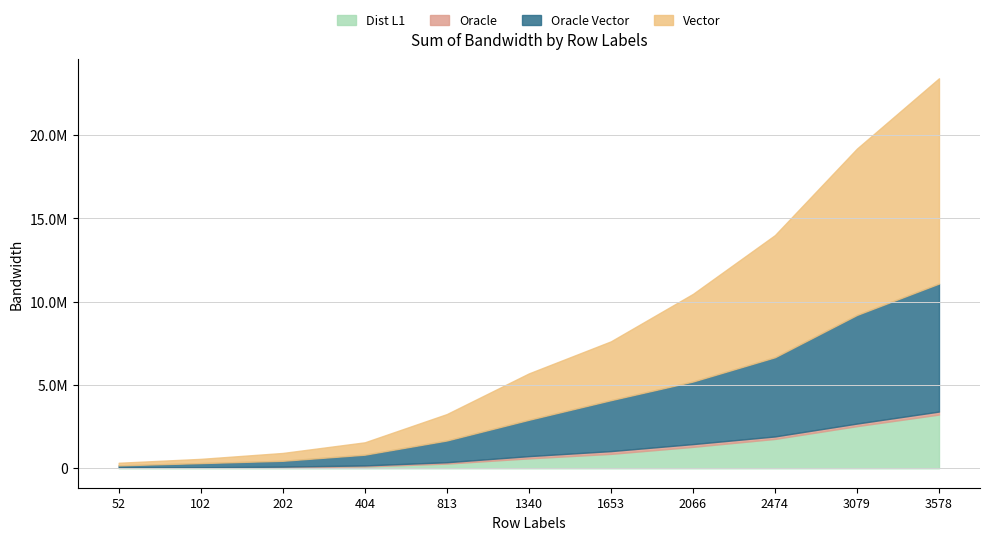

True or false: Dist L1 has more than 0 interior local peaks.

False